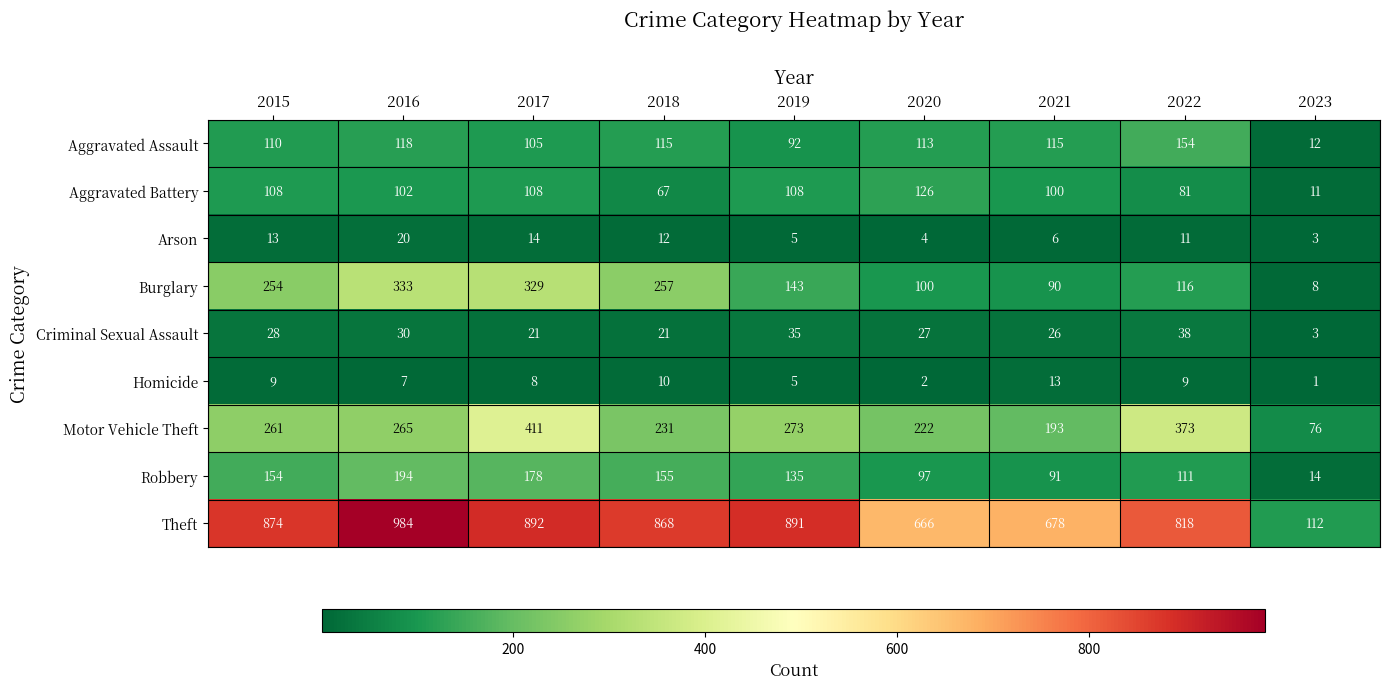

True or false: Robbery has a value of 189 at 2022.

False